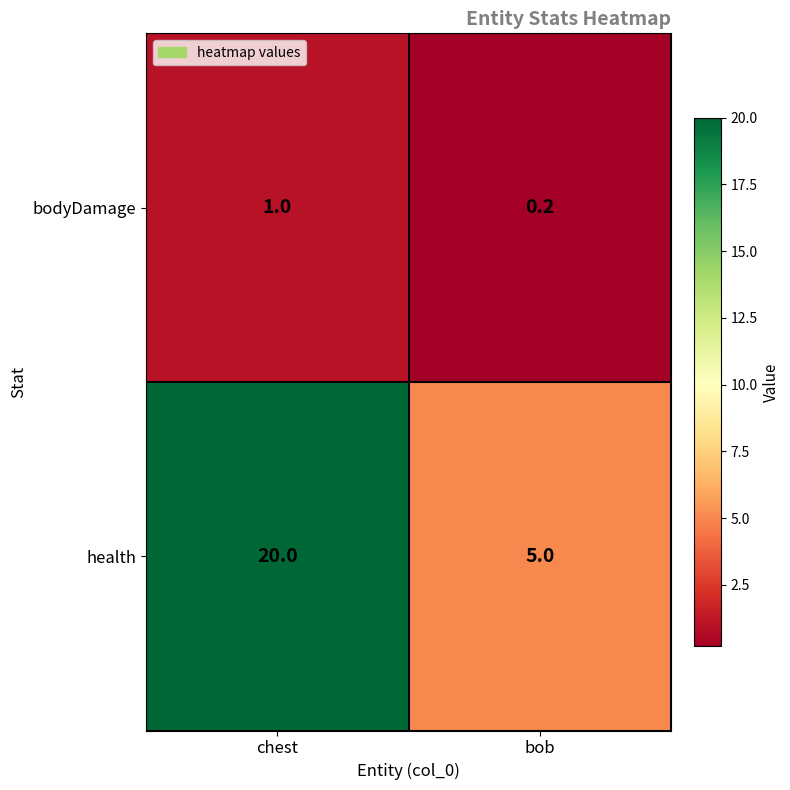

The health series shows 5.0 at bob. True or false?

True